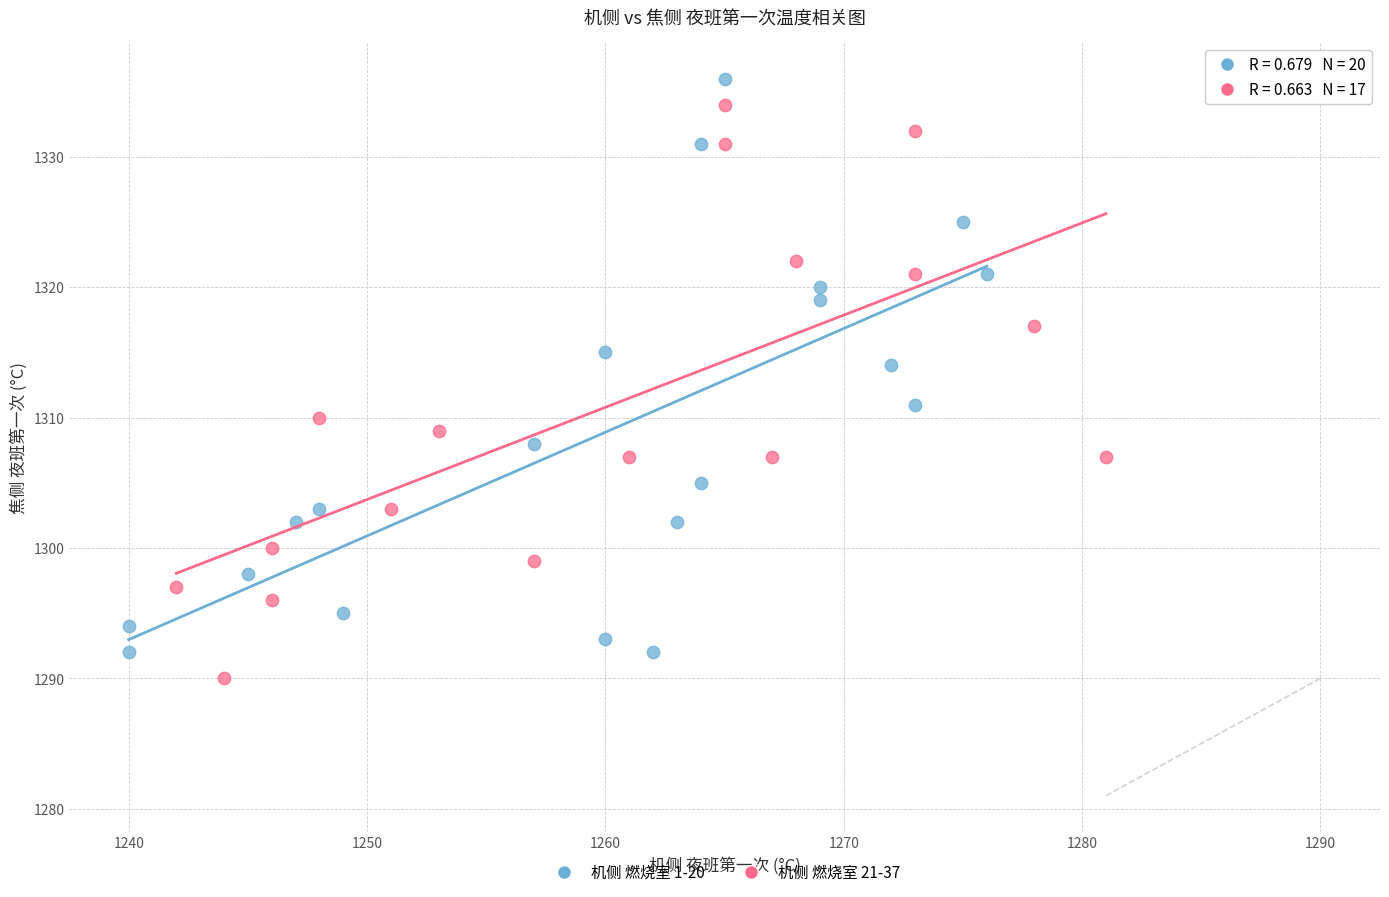

What are all the series names shown in the legend?

机侧 燃烧室 1-20, 机侧 燃烧室 21-37